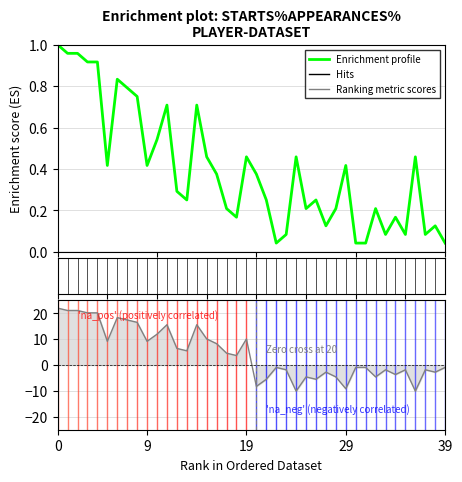

What is the difference between the second highest and minimum values in the Enrichment profile series?

0.9